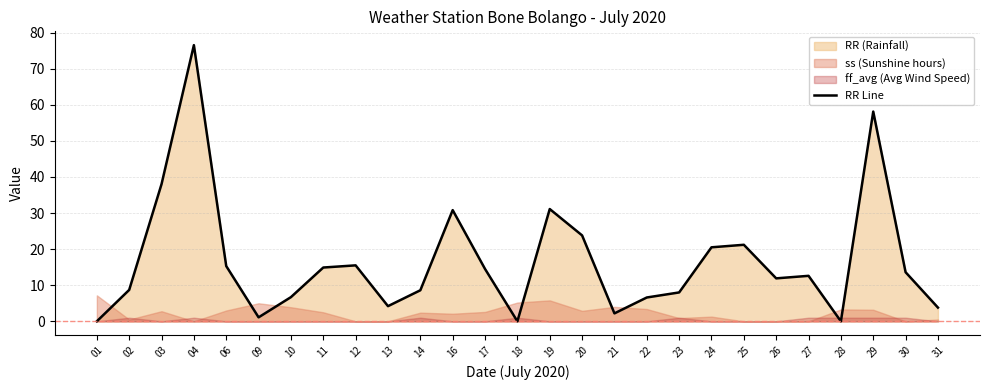

Which label corresponds to the largest value in the chart?

04